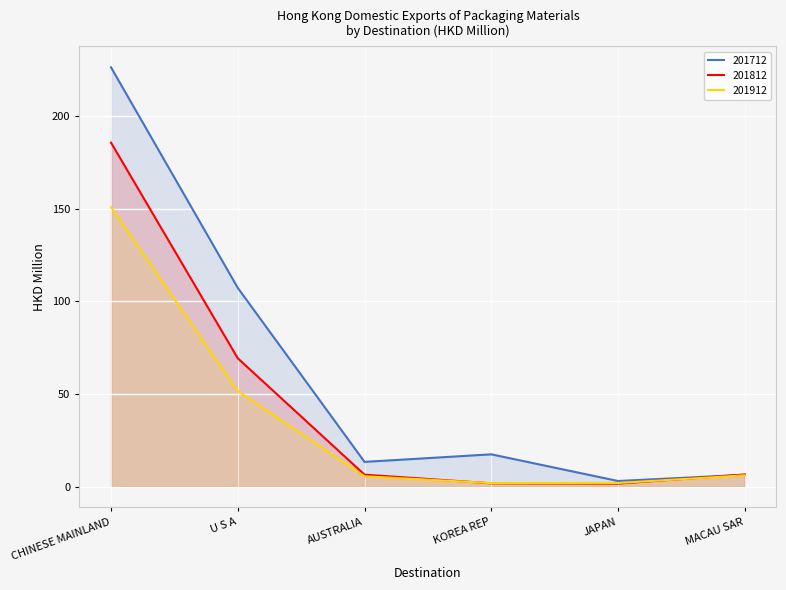

After their last crossing, which series has the higher values: 201812 or 201912?

201812